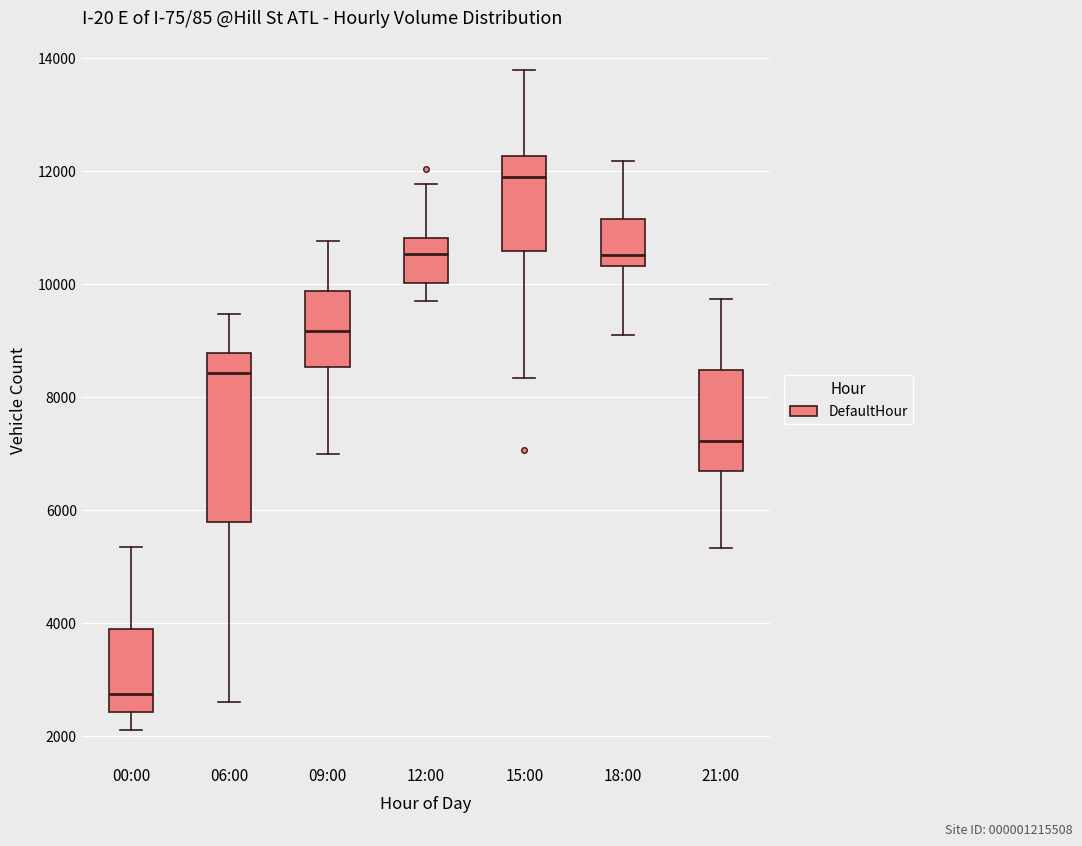

Which box's median line is the highest?

15:00